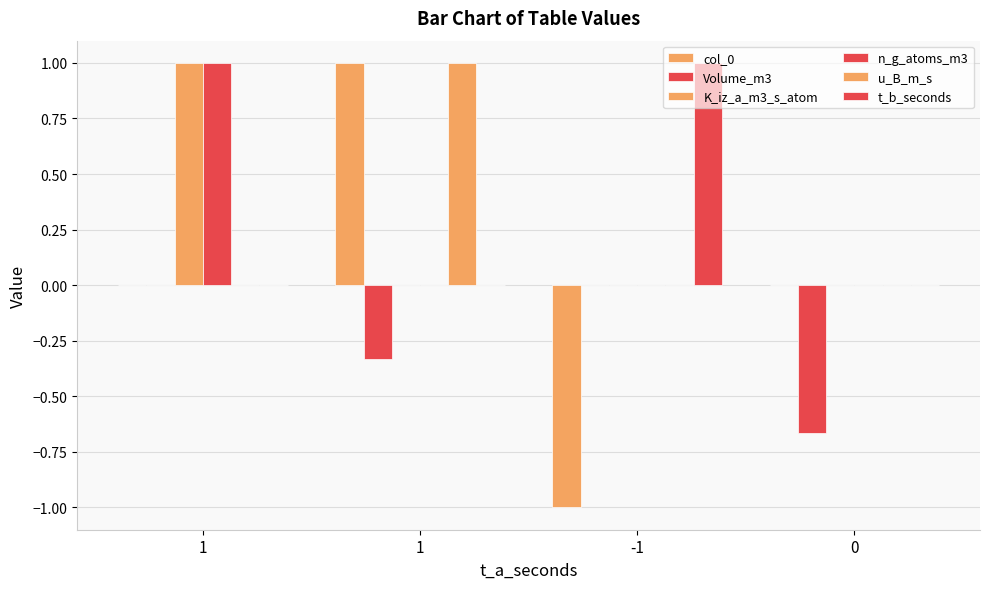

Reading left to right, transcribe all the data shown in this chart.

col_0: 1=0.0	1=1.0	-1=-1.0	0=0.0
Volume_m3: 1=0.0	1=-0.3	-1=0.0	0=-0.7
K_iz_a_m3_s_atom: 1=1.0	1=0.0	-1=0.0	0=0.0
n_g_atoms_m3: 1=1.0	1=0.0	-1=0.0	0=0.0
u_B_m_s: 1=0.0	1=1.0	-1=0.0	0=0.0
t_b_seconds: 1=0.0	1=0.0	-1=1.0	0=0.0